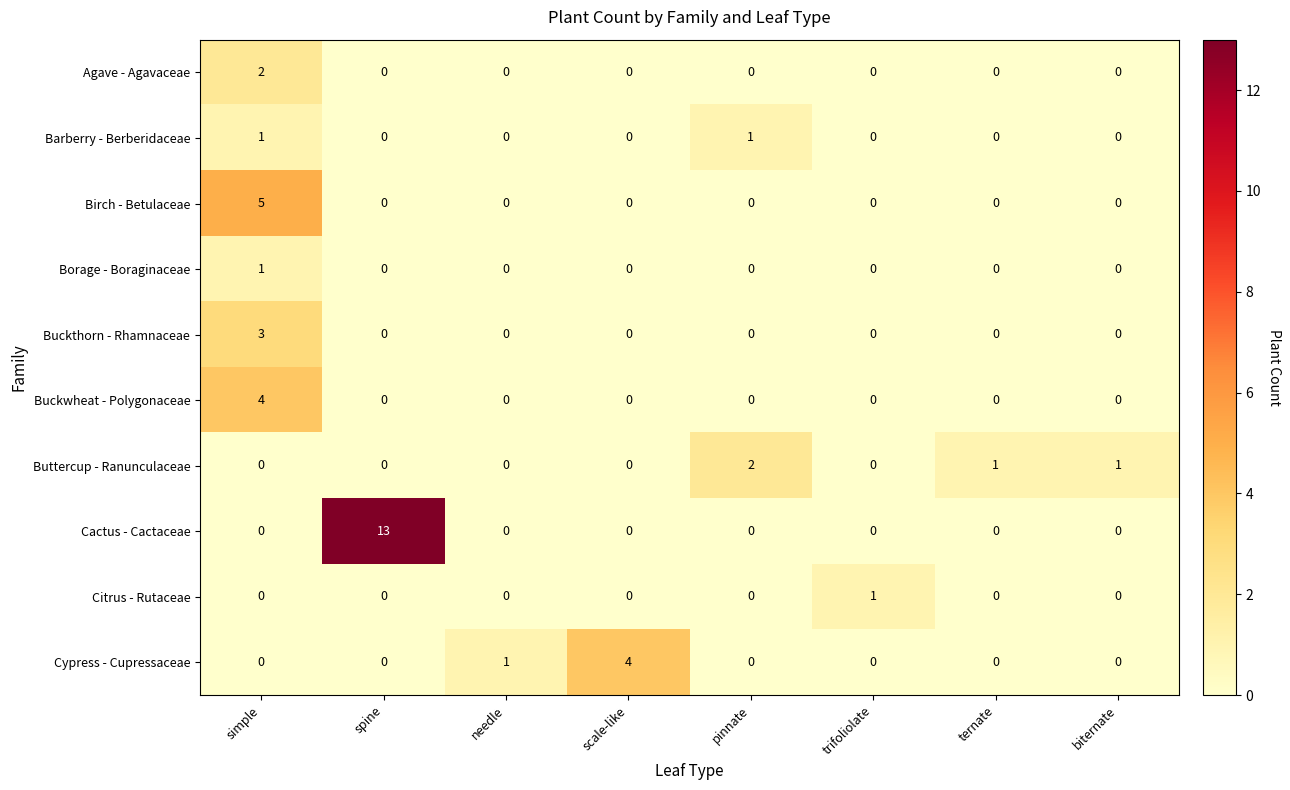

Which series has the largest range (max minus min)?

Cactus - Cactaceae